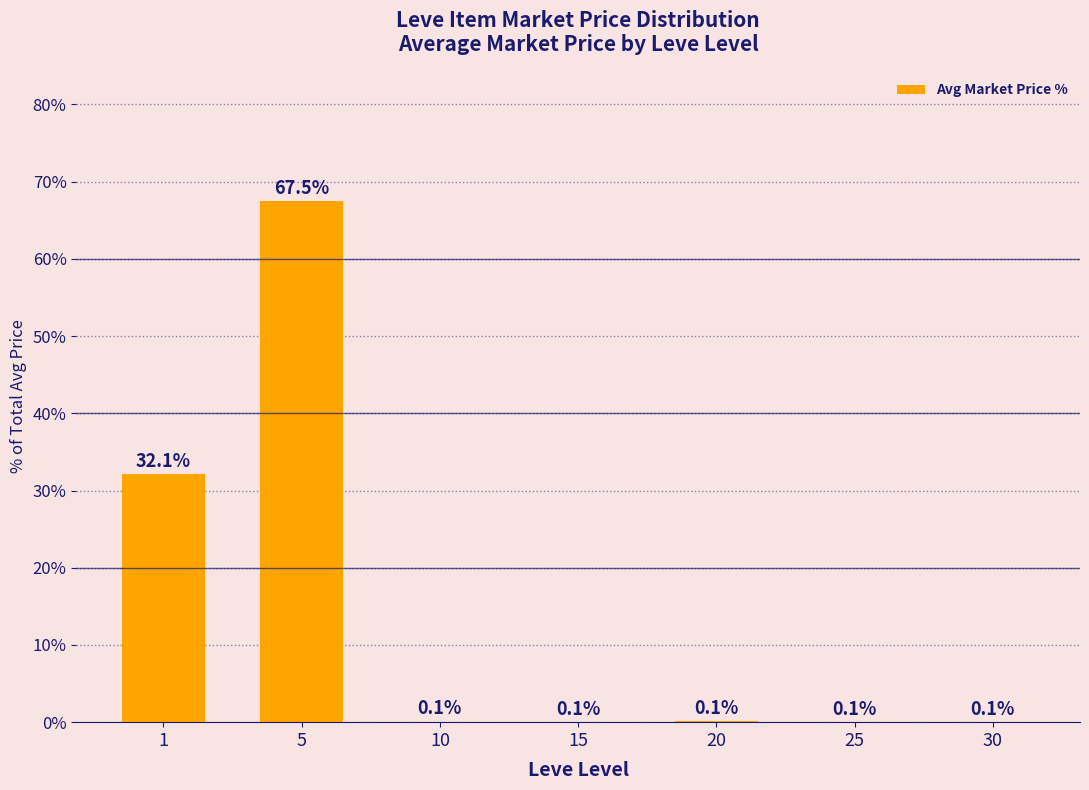

Reading left to right, extract all data points from this chart.

32.1	67.5	0.1	0.1	0.1	0.1	0.1